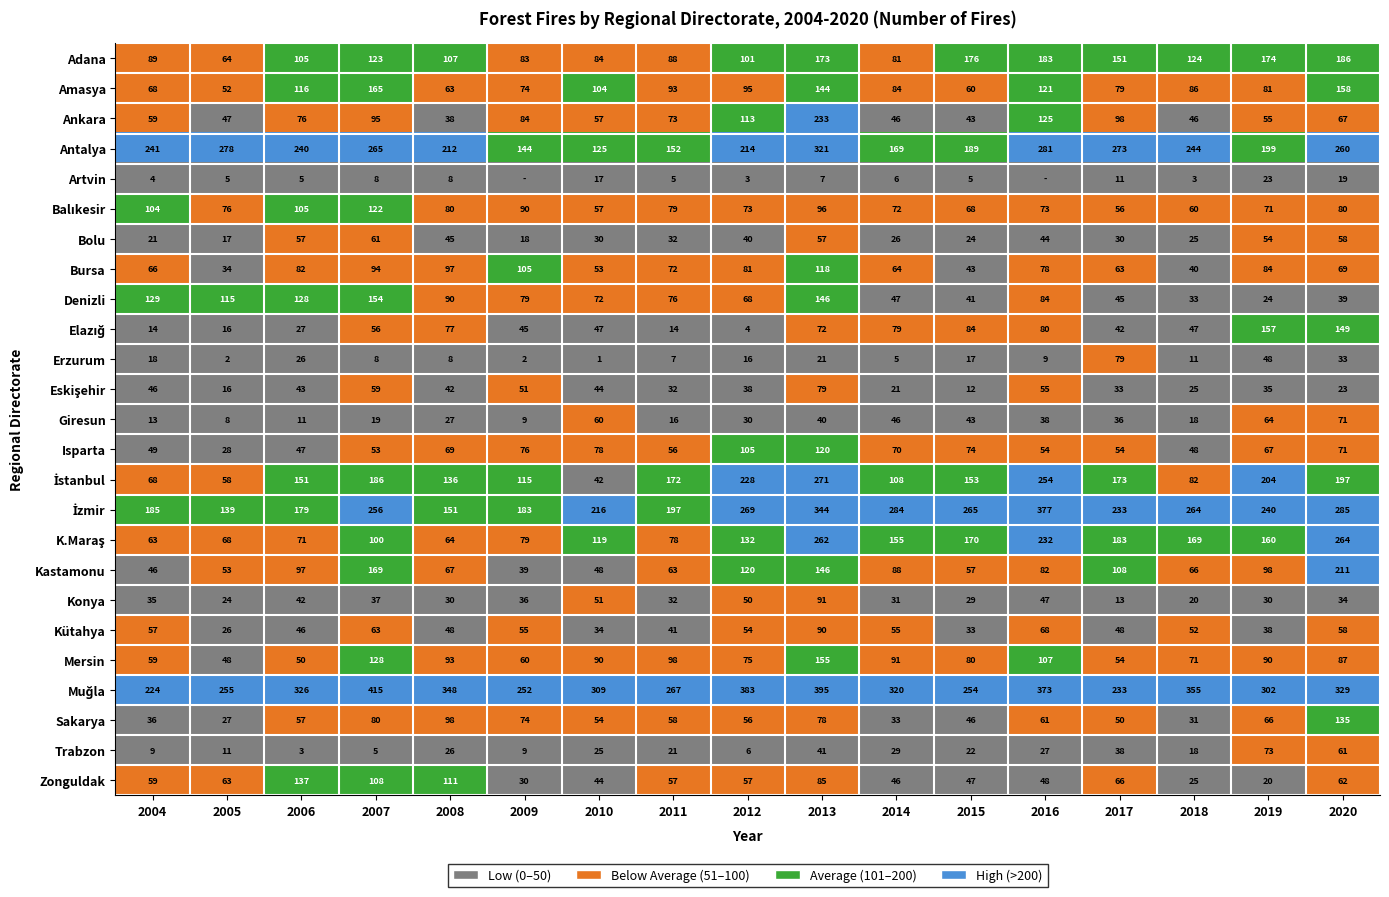

True or false: Isparta has a value of 39 at 2009.

False